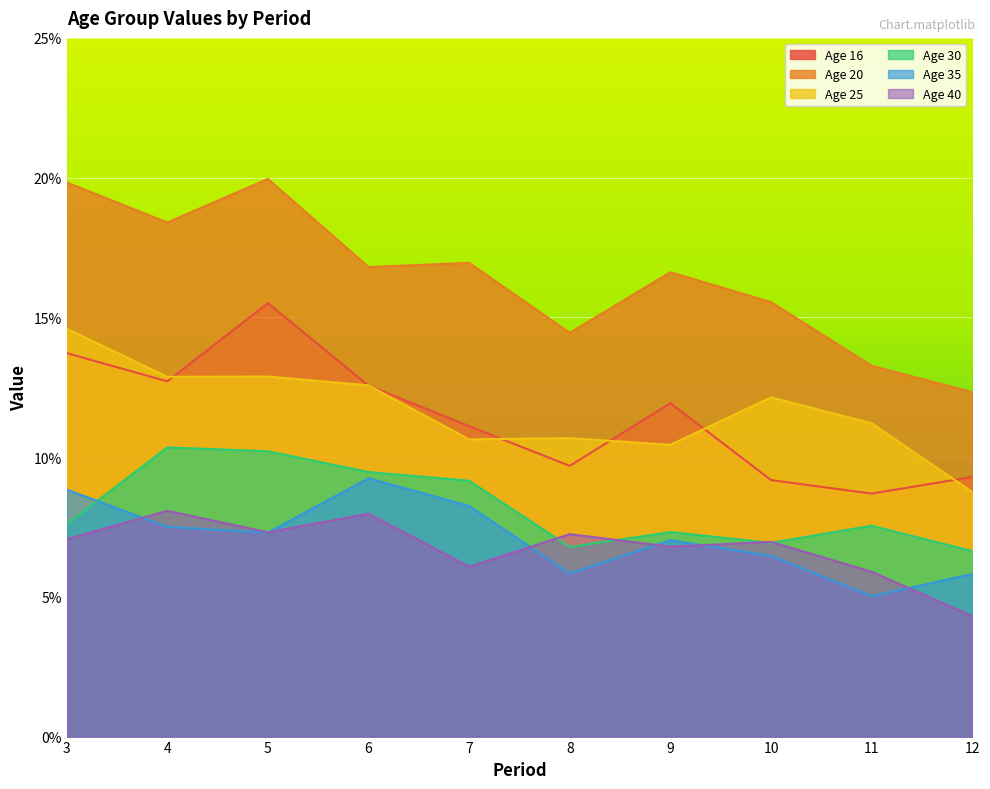

Rank the series at 6 from lowest to highest value.

40, 35, 30, 16, 25, 20